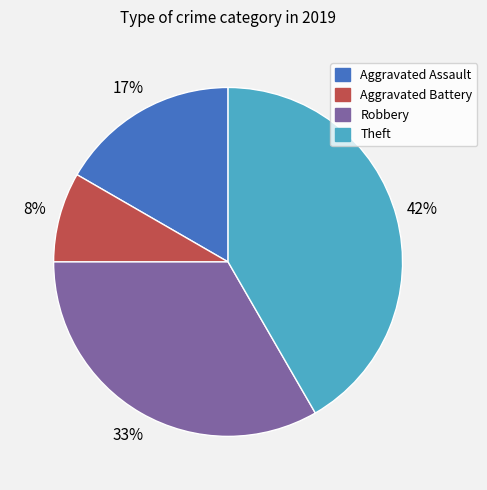

Rank the categories by value from lowest to highest.

Aggravated Battery, Aggravated Assault, Robbery, Theft